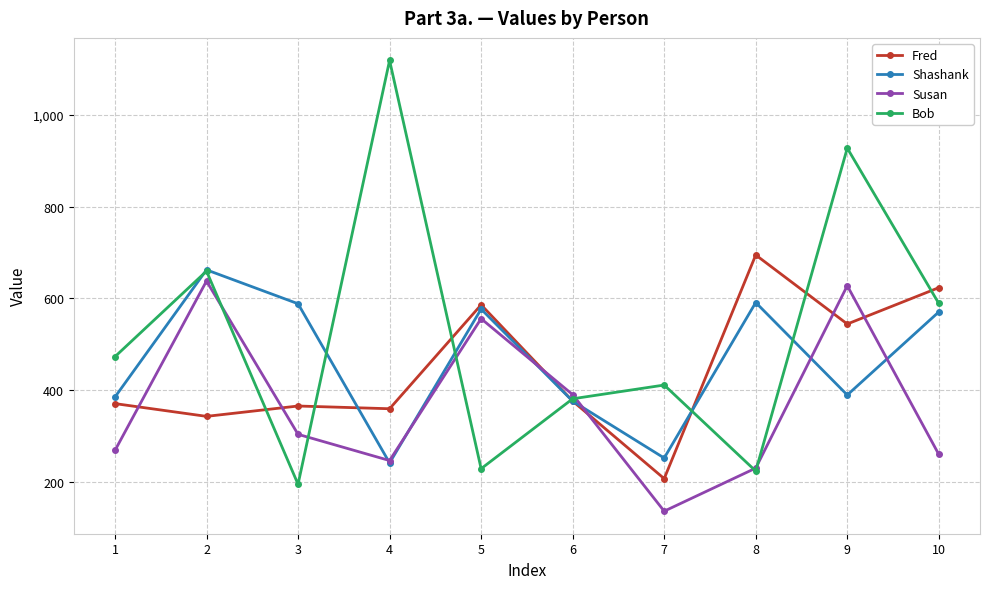

What are all the series names shown in the legend?

Fred, Shashank, Susan, Bob